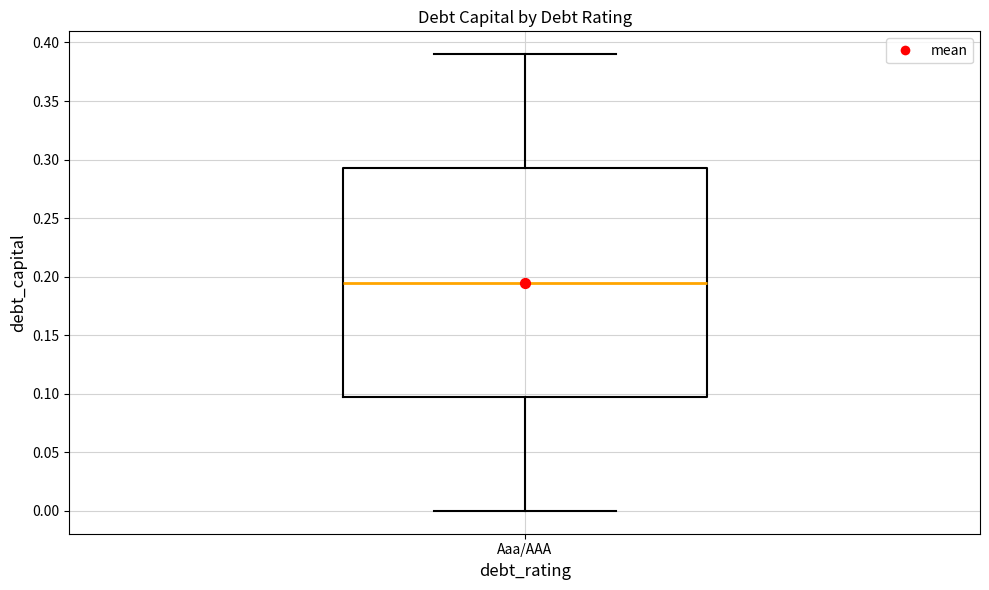

Where is the upper edge of the box for Aaa/AAA on the y-axis? The values are not printed on the chart, so give them approximately, as read against the axis.

0.295